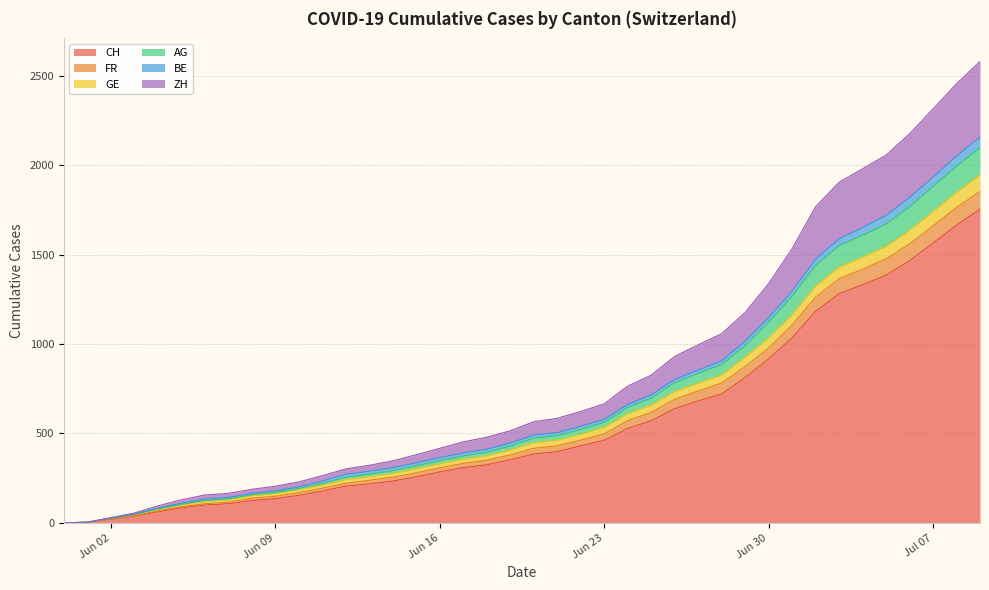

True or false: AG and FR intersect in this chart.

False